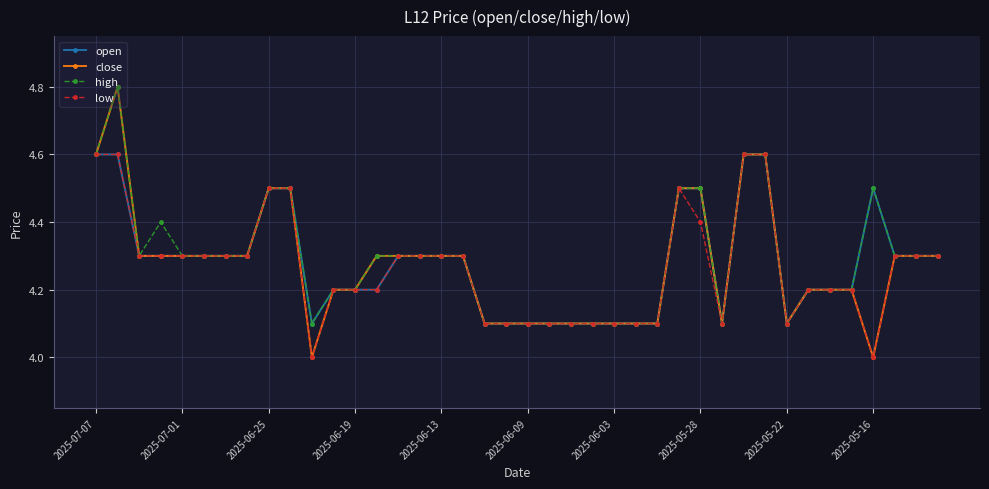

Count the open values in the range 4 to 5.

40